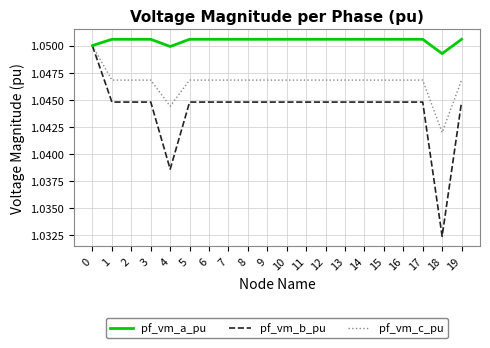

At which label is pf_vm_a_pu closest to 1?

18